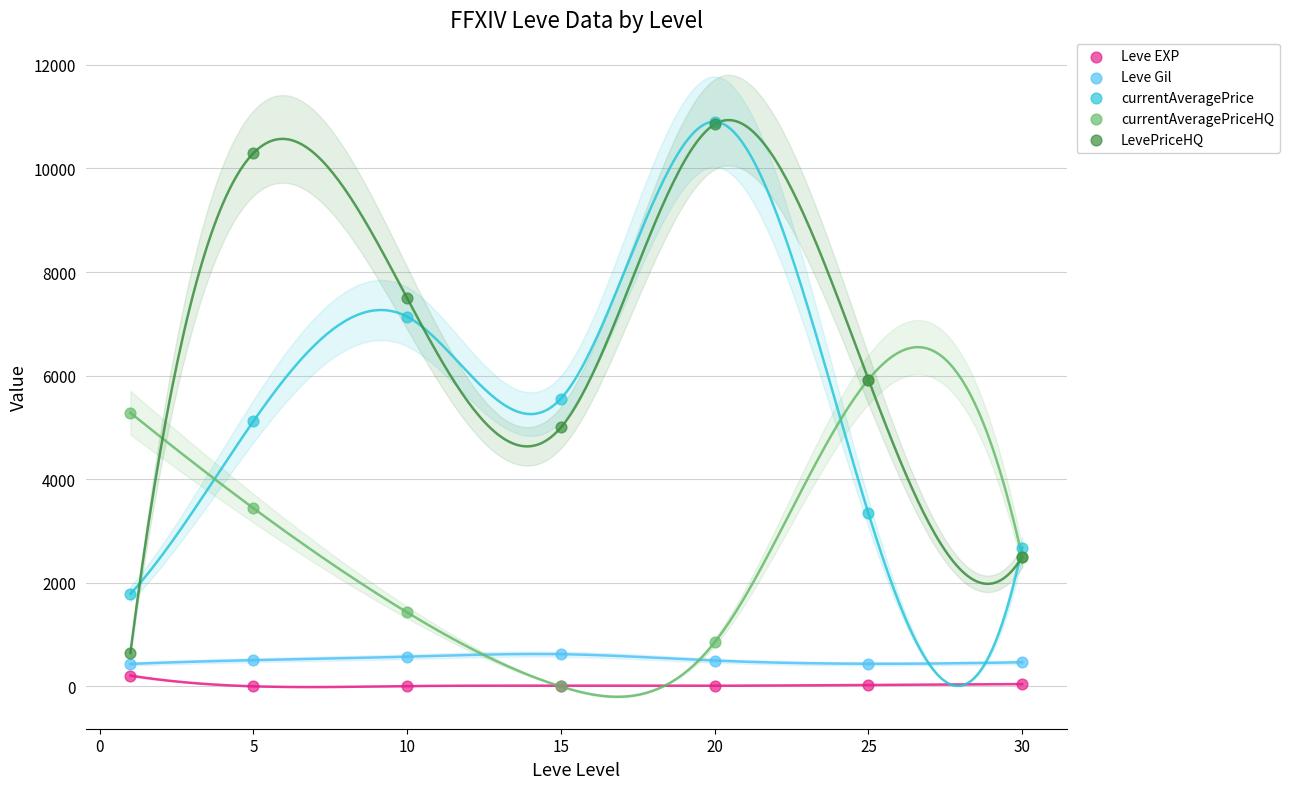

Which series has the largest Y range (max minus min)?

LevePriceHQ